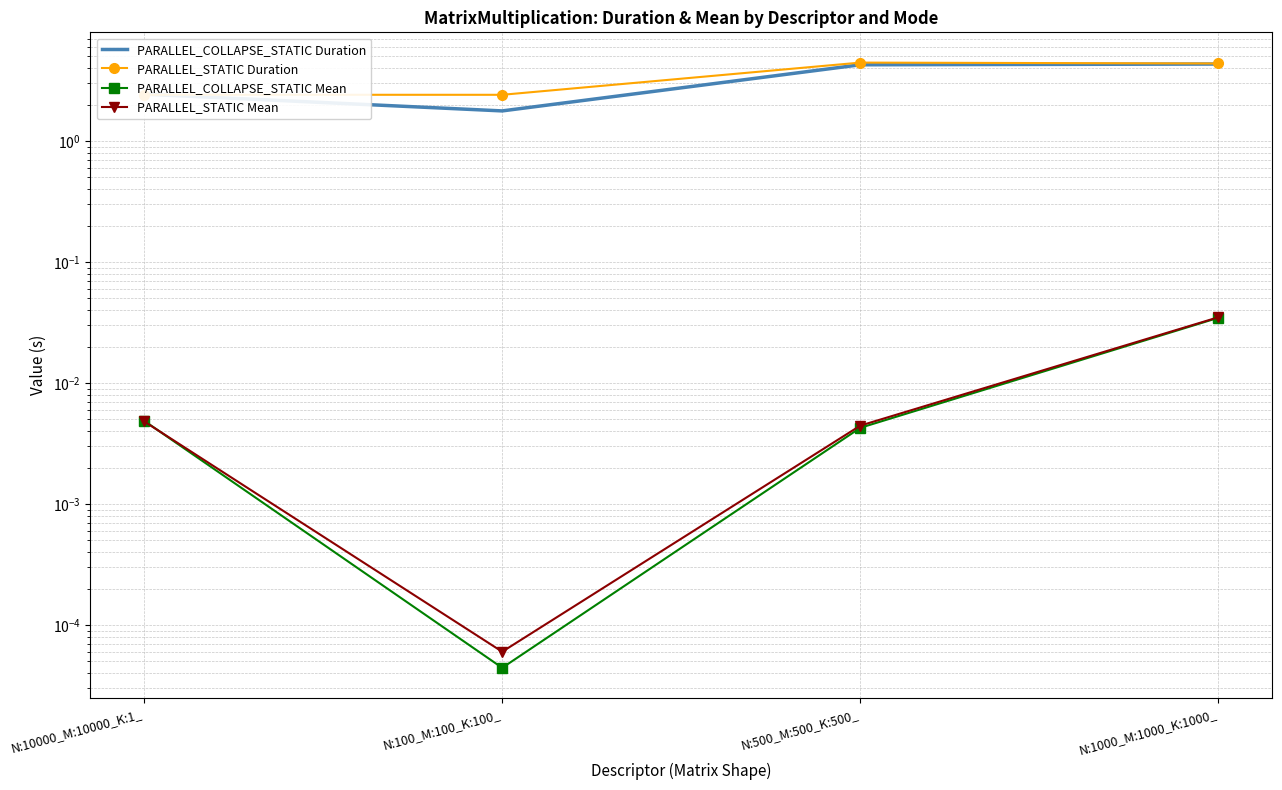

At how many categories does at least one series exceed 3?

2